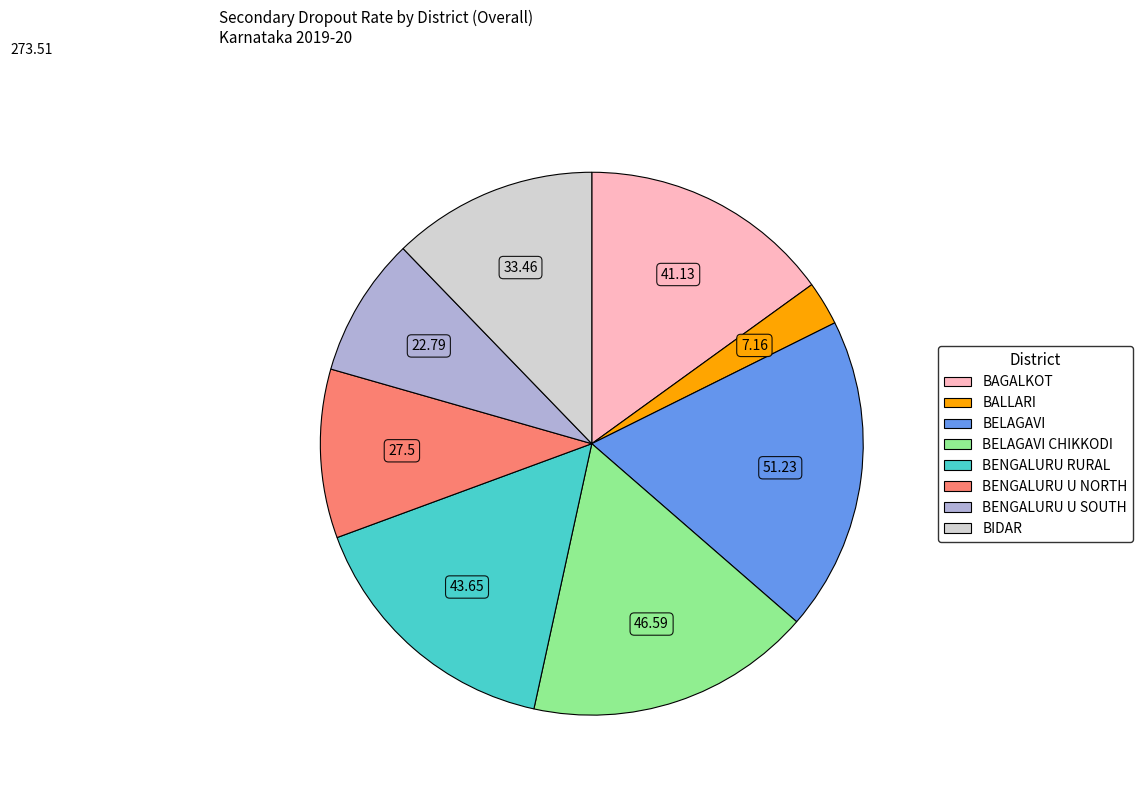

Is there a majority slice in this chart?

No